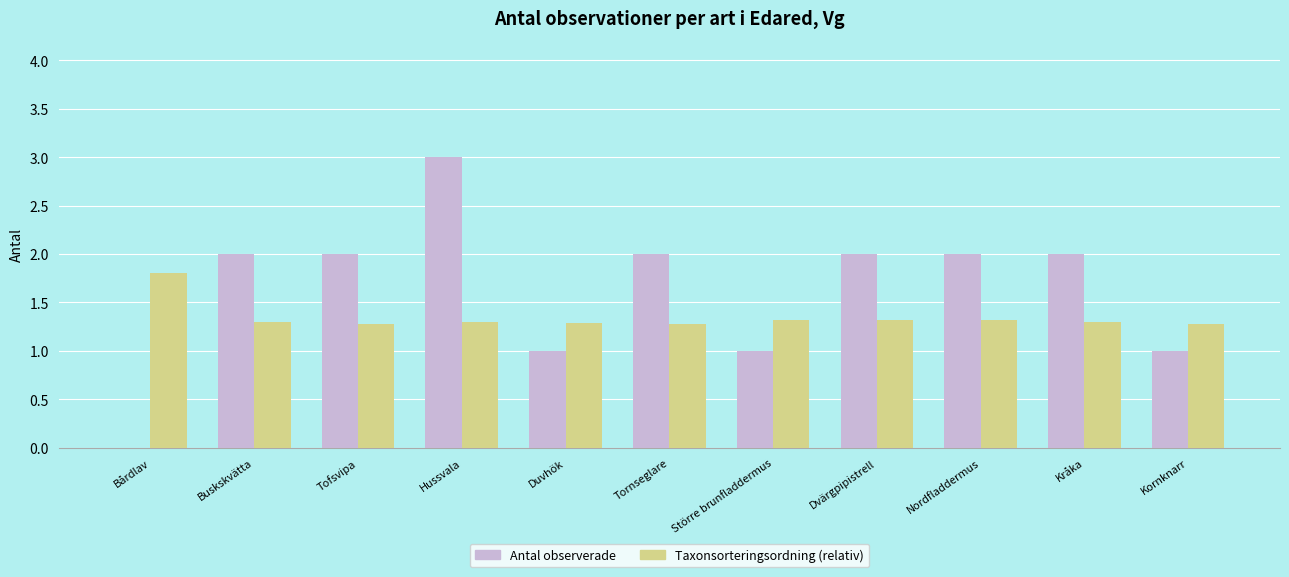

What is the sum of the Taxonsorteringsordning (relativ) values at Tofsvipa and Kornknarr?

2.6